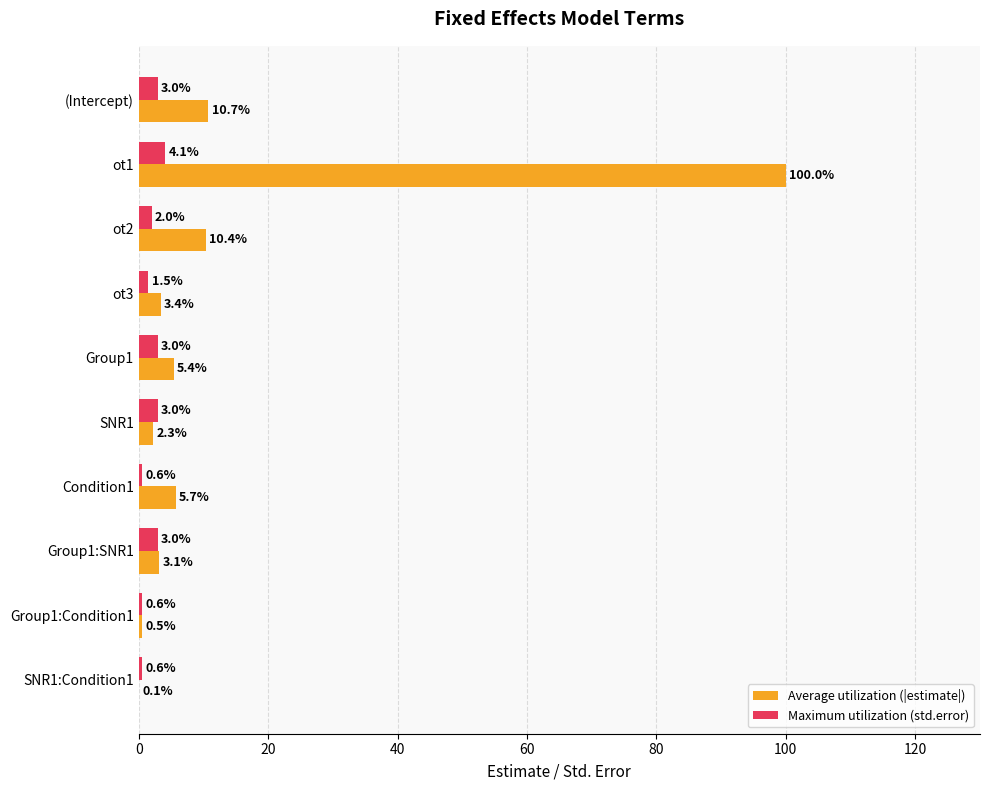

Which category has the highest value in the Maximum utilization (std.error) series?

ot1